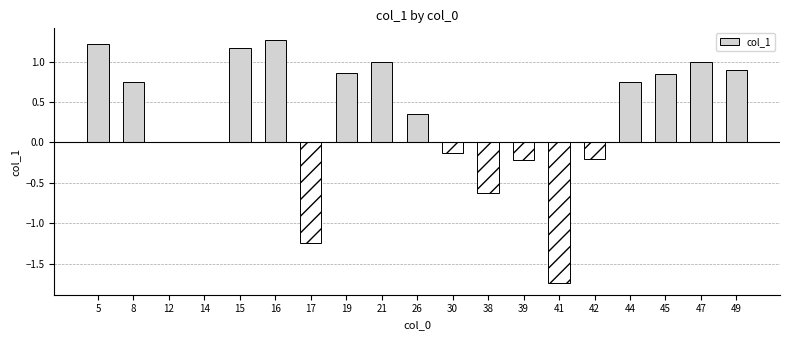

What is the approximate value at 47?

1.0